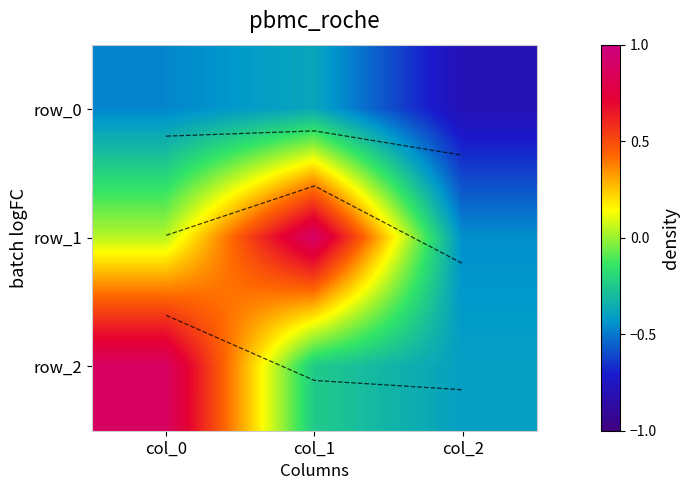

How many data points in row_2 are above 0?

1